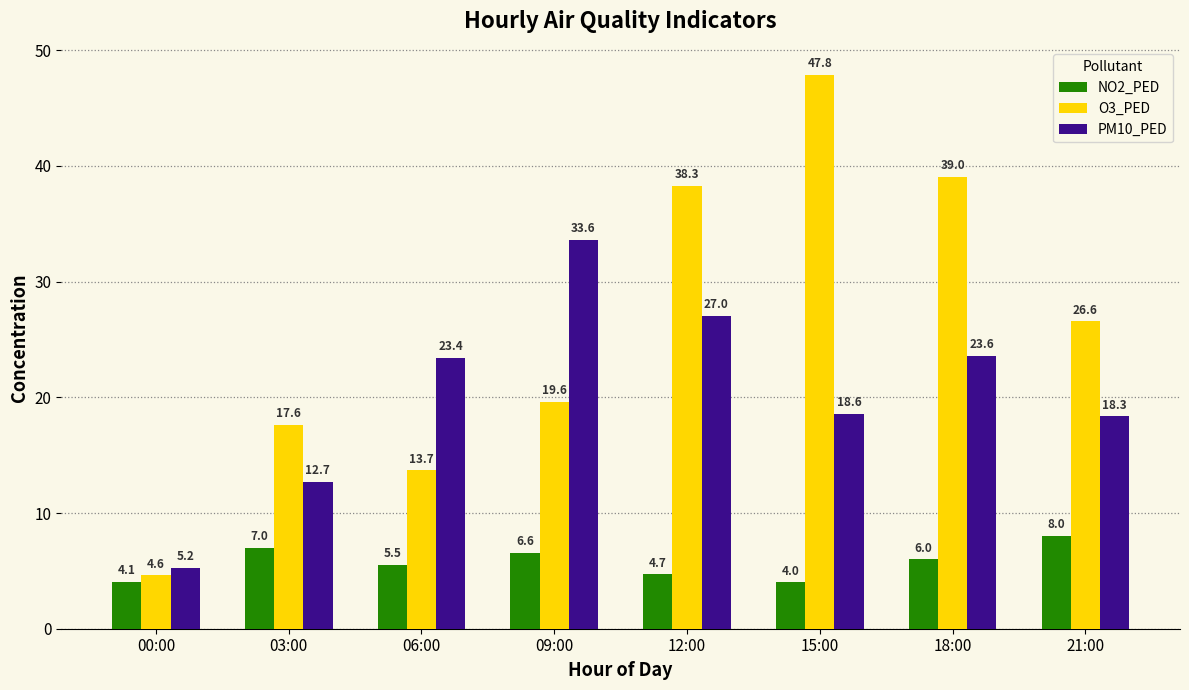

What is the sum of all NO2_PED values?

45.9